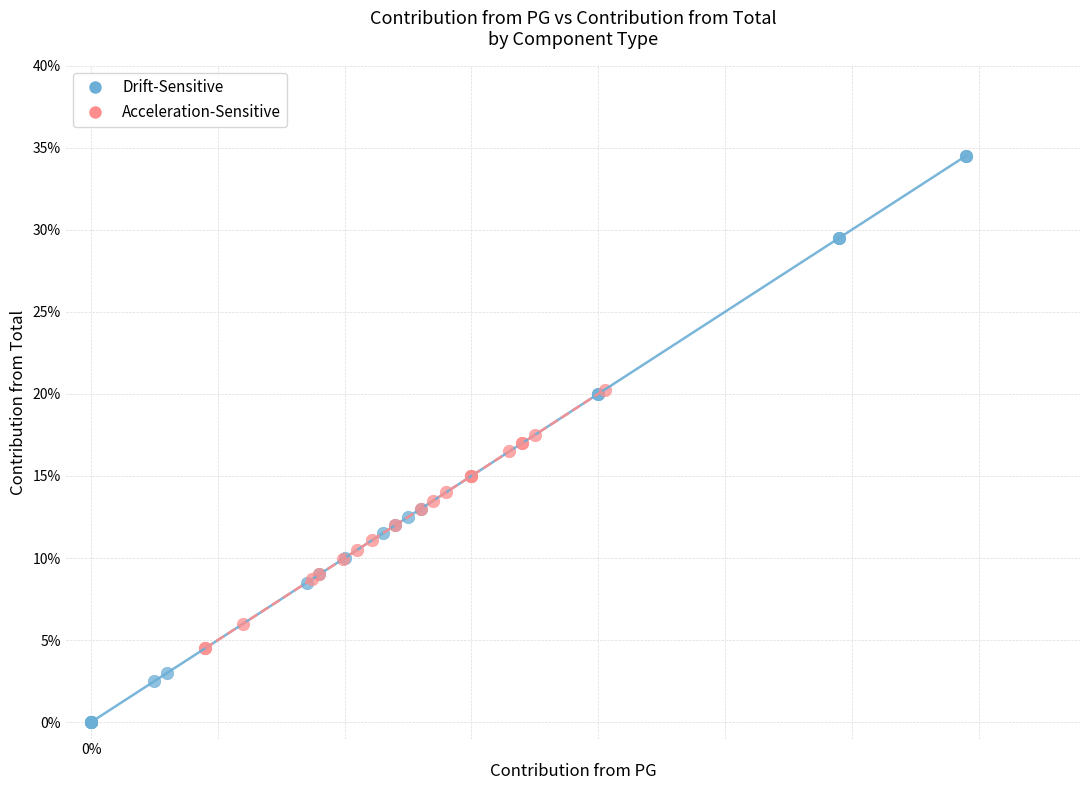

Which series reaches the maximum Y coordinate?

Drift-Sensitive